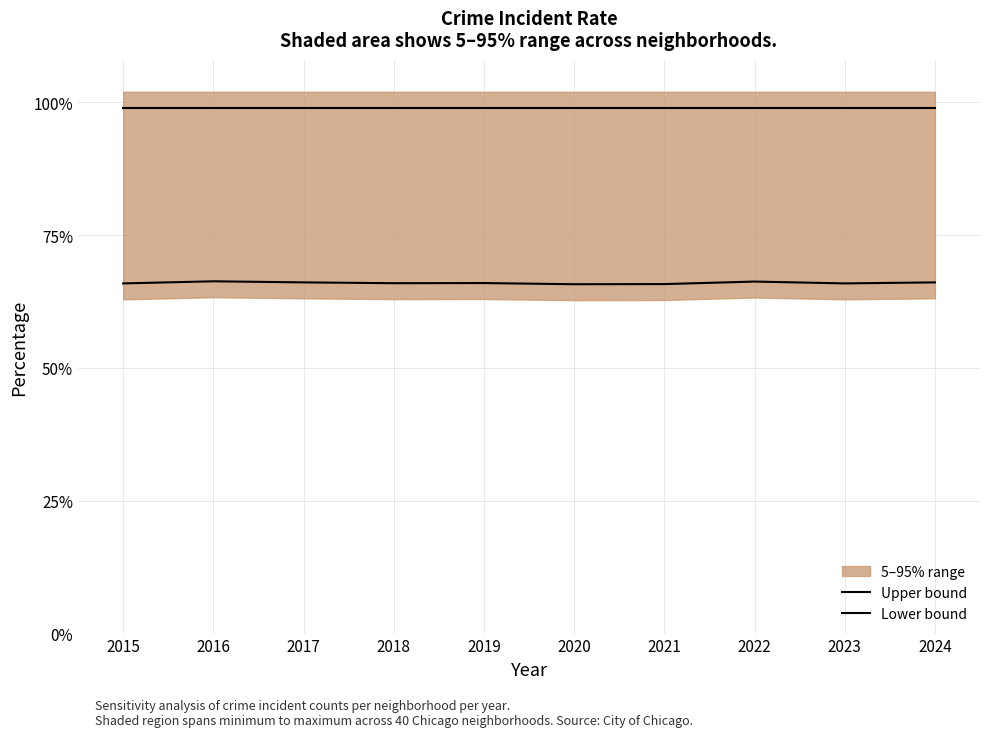

At which category does Lower bound reach its first local peak?

2016